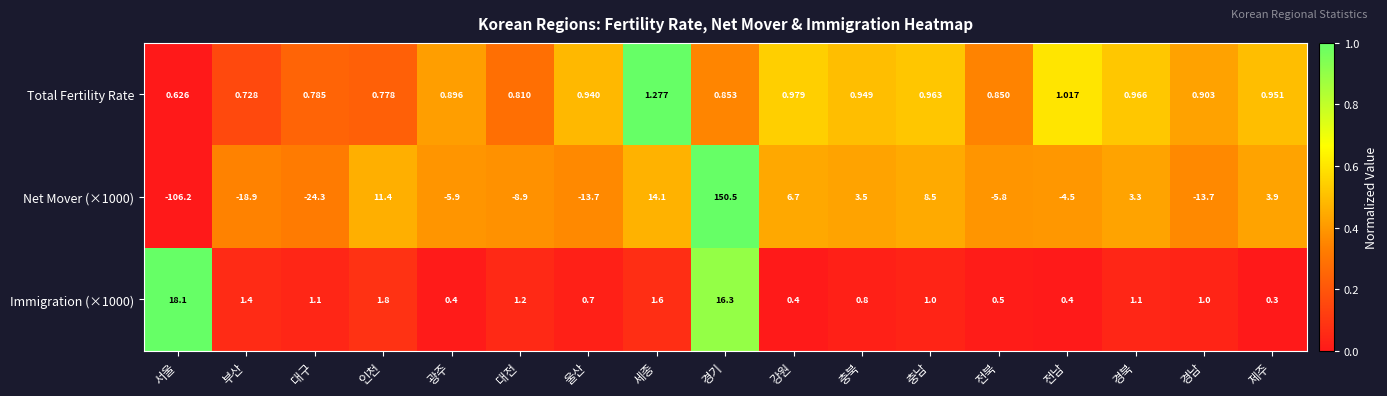

Rank the series by their maximum value, from lowest to highest.

Total Fertility Rate, Immigration (×1000), Net Mover (×1000)